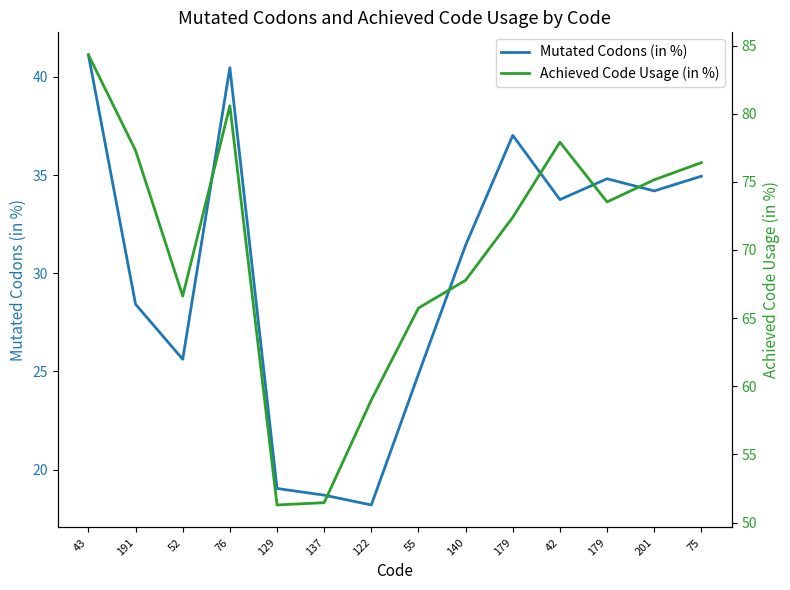

List the labels in order of Mutated Codons (in %) value, smallest first.

122, 137, 129, 55, 52, 191, 140, 42, 201, 179, 75, 179, 76, 43